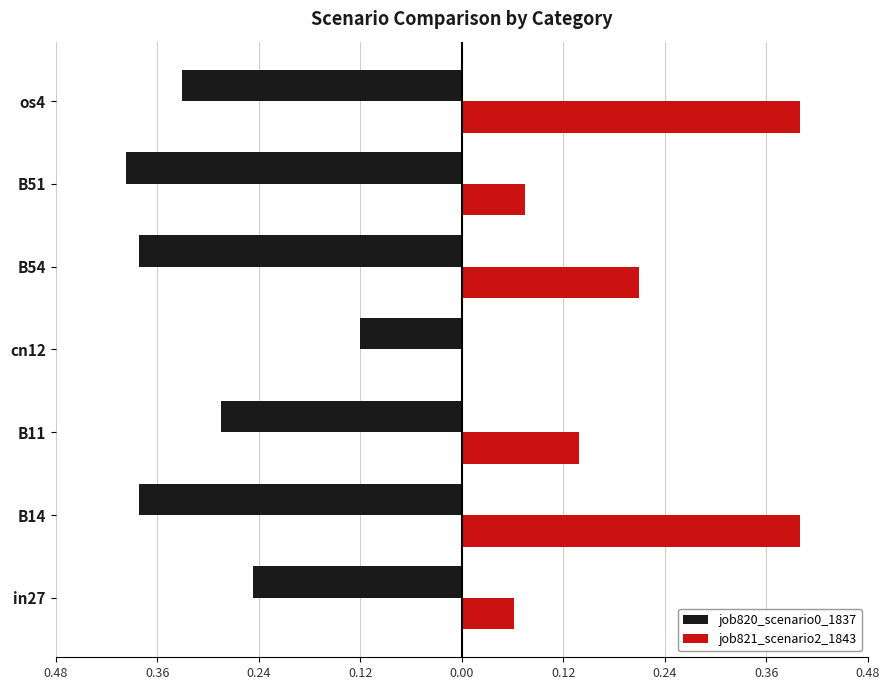

What are all the series names shown in the legend?

job820_scenario0_1837, job821_scenario2_1843